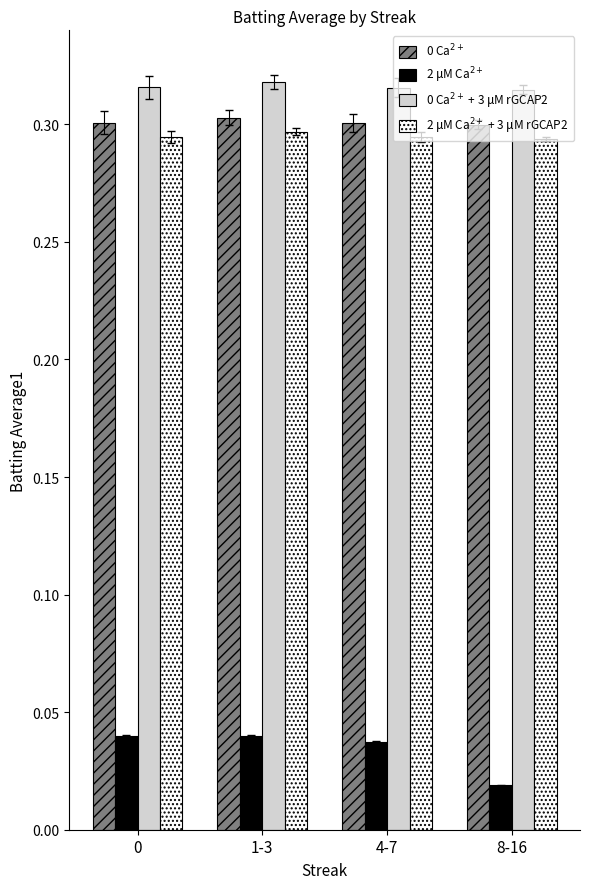

Is the value of 2 μM Ca$^{2+}$ + 3 μM rGCAP2 at 1-3 greater than the value of 0 Ca$^{2+}$ + 3 μM rGCAP2 at 8-16?

No